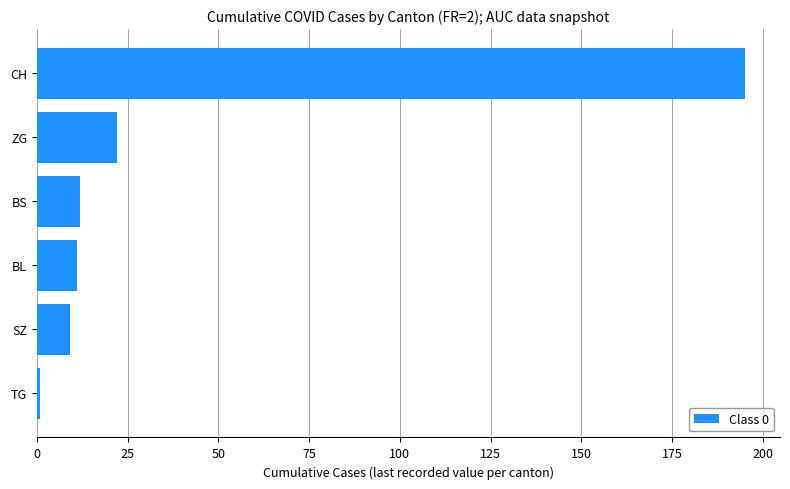

At which label is the value closest to 98?

ZG